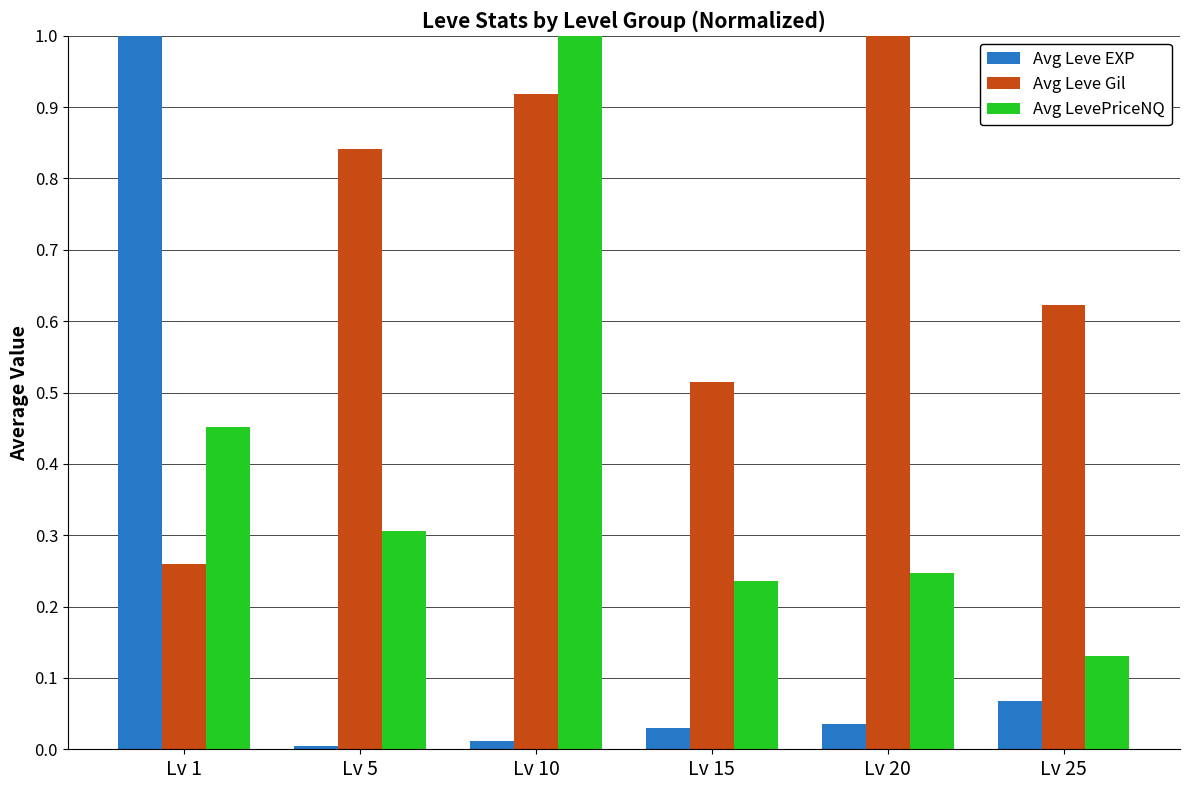

What is the average value of the Avg Leve Gil series?

0.7